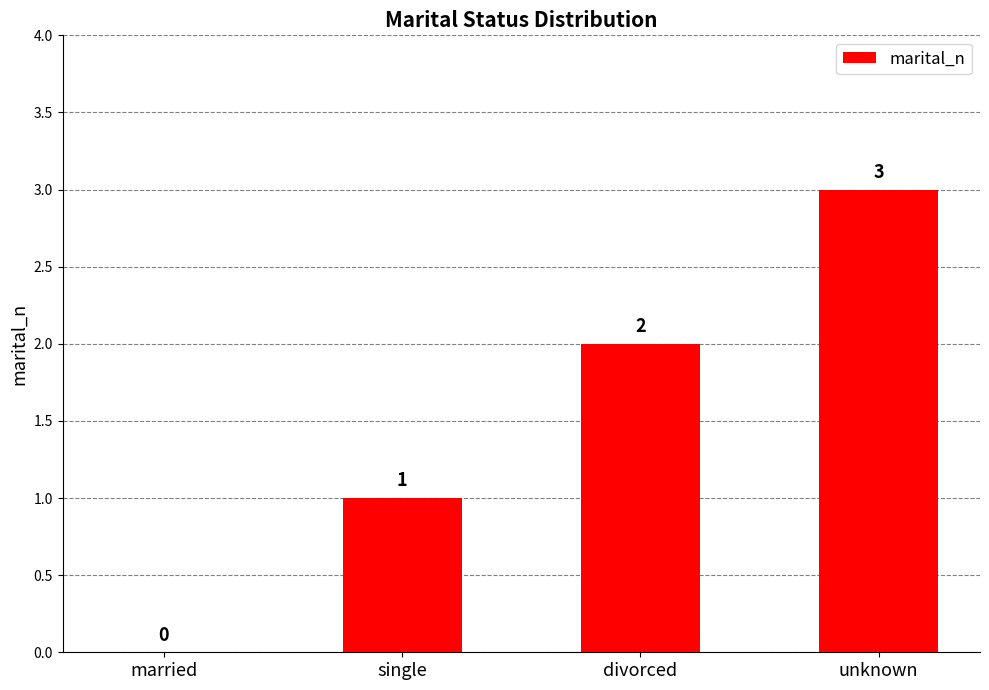

Is it true that the value at married is 0?

True